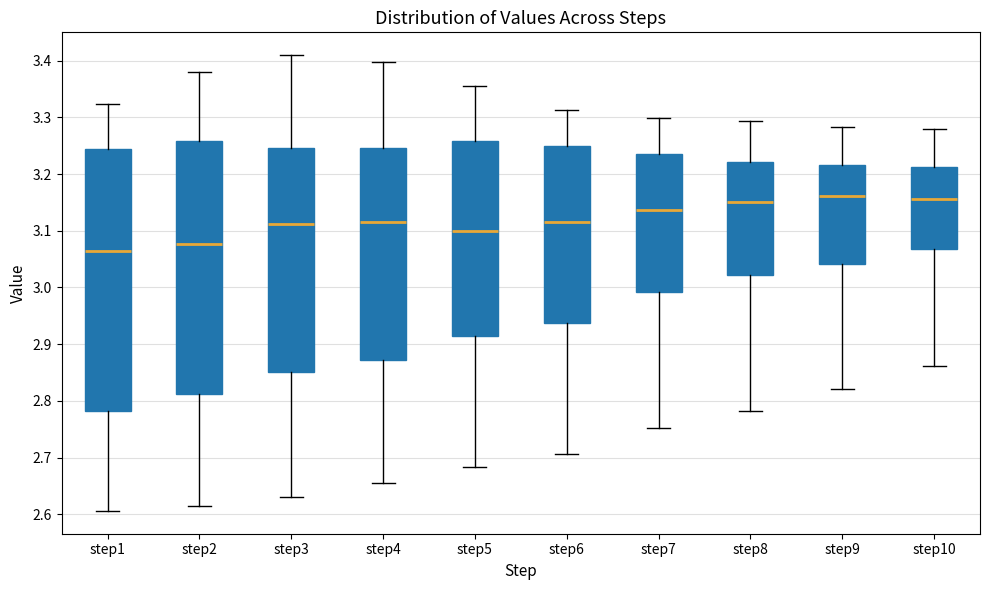

Where does the lower whisker of the box for step6 end on the y-axis? The values are not printed on the chart, so give them approximately, as read against the axis.

2.71